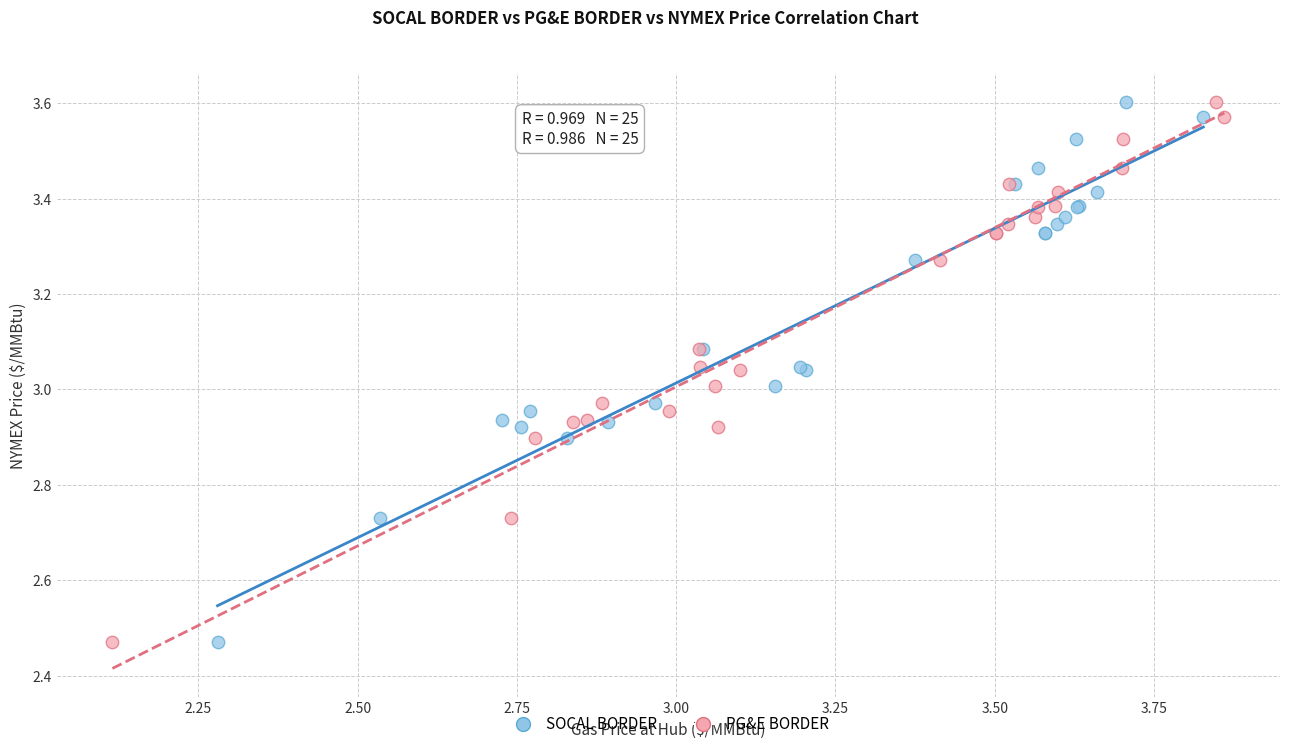

What are all the series names shown in the legend?

SOCAL BORDER, PG&E BORDER